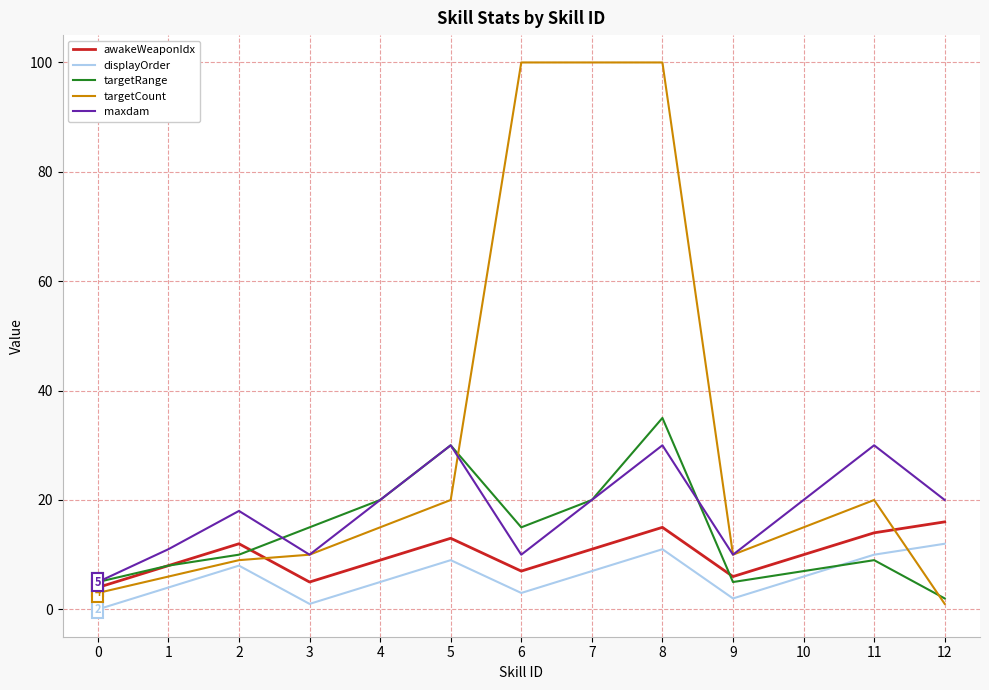

What is the difference between the second highest and minimum values in the targetRange series?

28